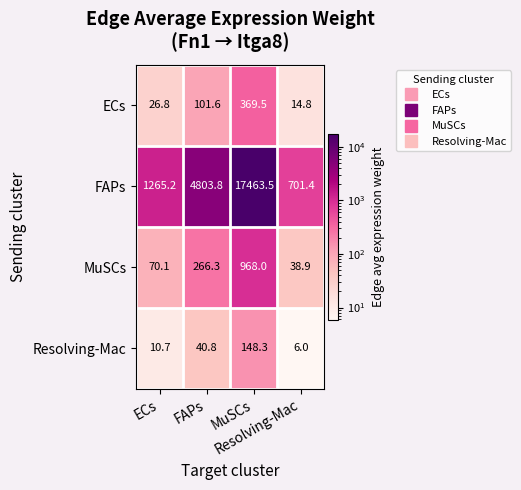

What is the maximum value shown in the chart?

17463.5